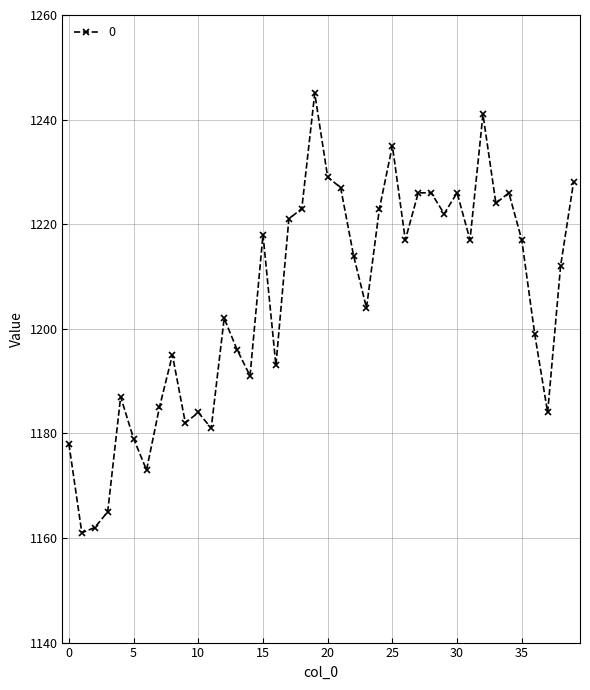

Is this an area chart (filled region under the line)?

No